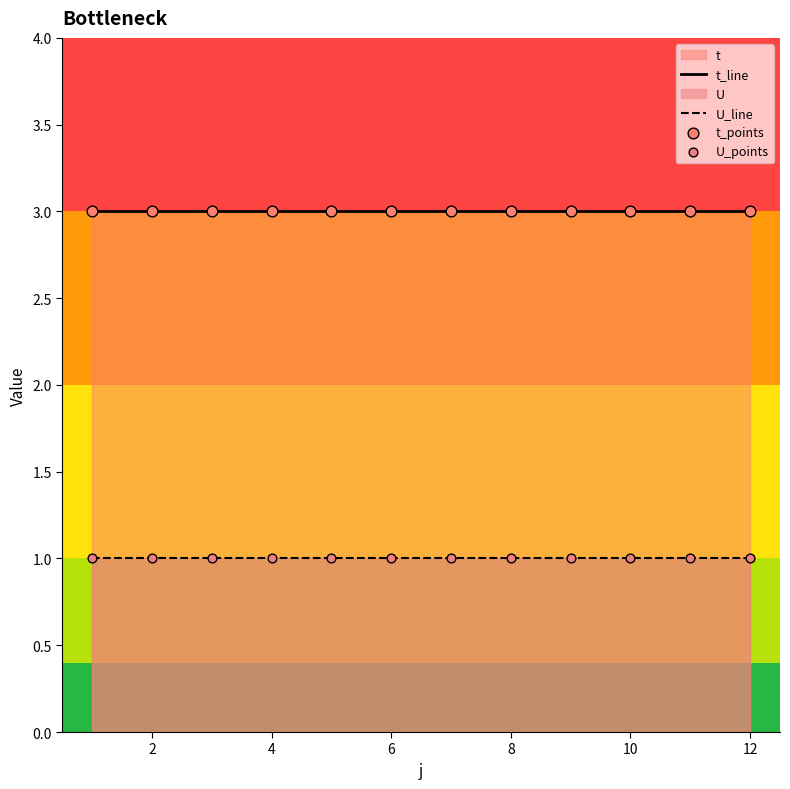

Which series reaches the minimum Y coordinate?

U_line